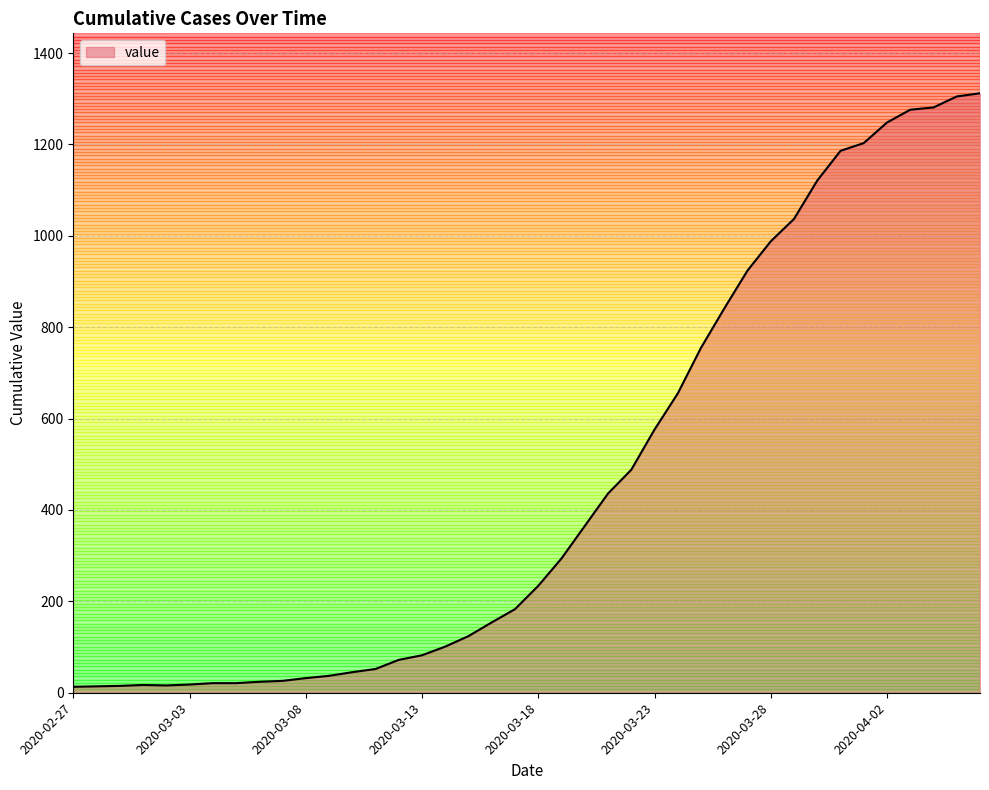

Reading left to right, list all the values displayed in this chart.

13	14	15	17	16	18	21	21	24	26	32	37	45	52	72	82	101	124	154	183	234	294	365	436	488	576	655	755	841	924	988	1037	1121	1186	1203	1248	1276	1281	1305	1312